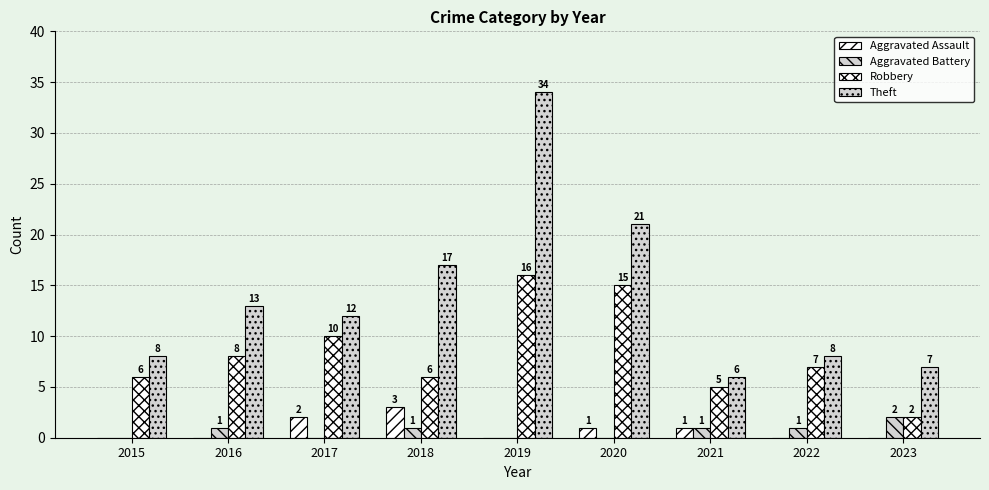

How many data points does each series have?

9